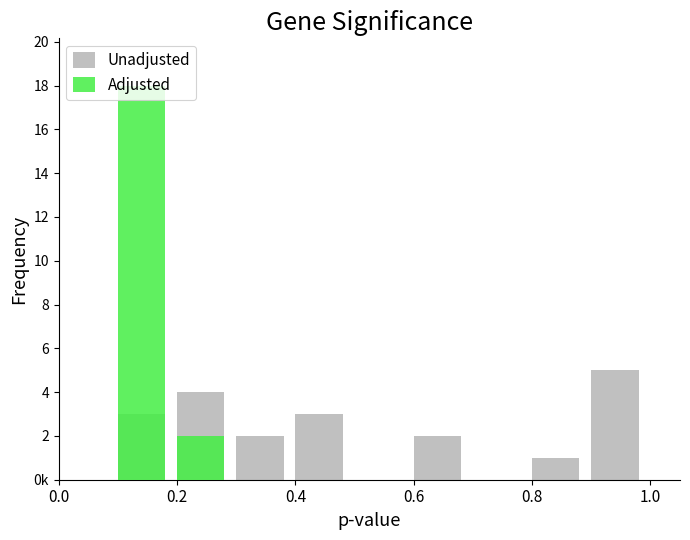

Between 0.4 and 0.6, which is larger?

0.4